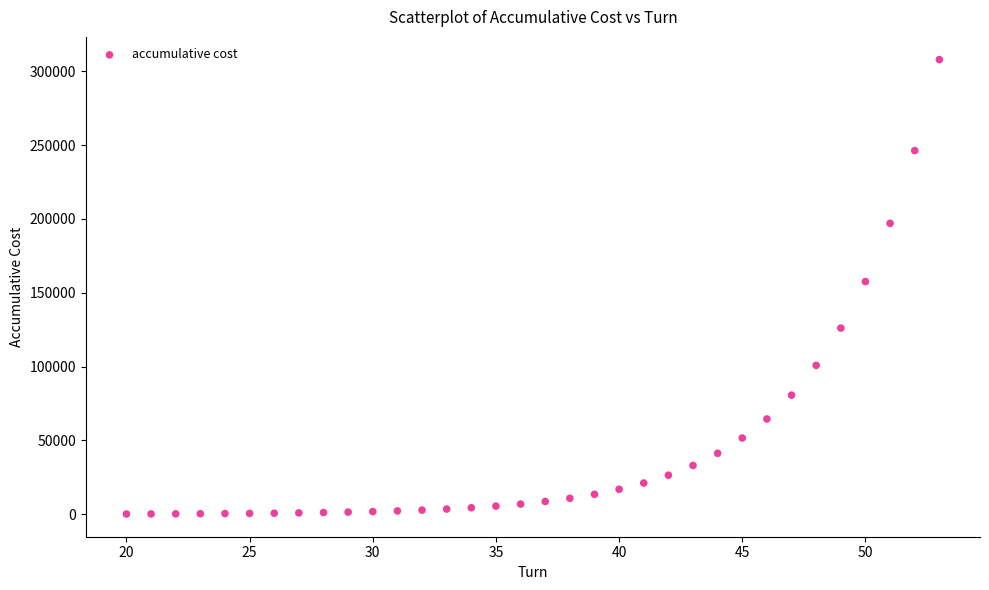

What Y value in the scatter plot is closest to 154025?

157600